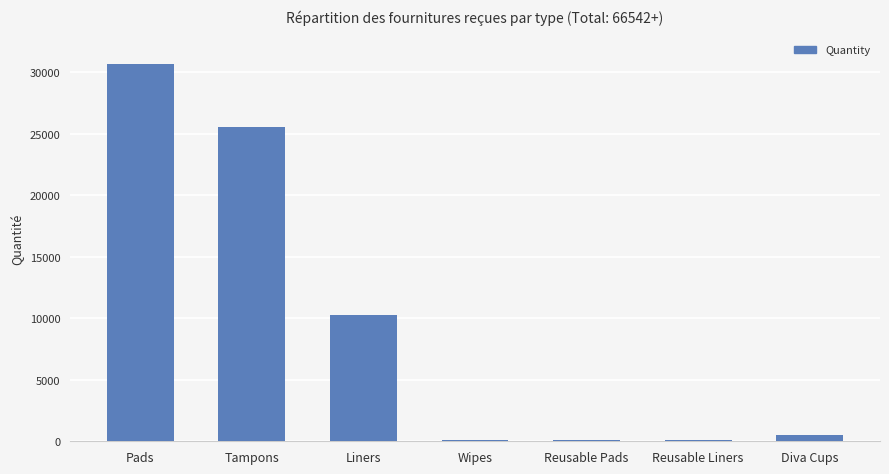

The chart shows a value of 25537 at Tampons. True or false?

True